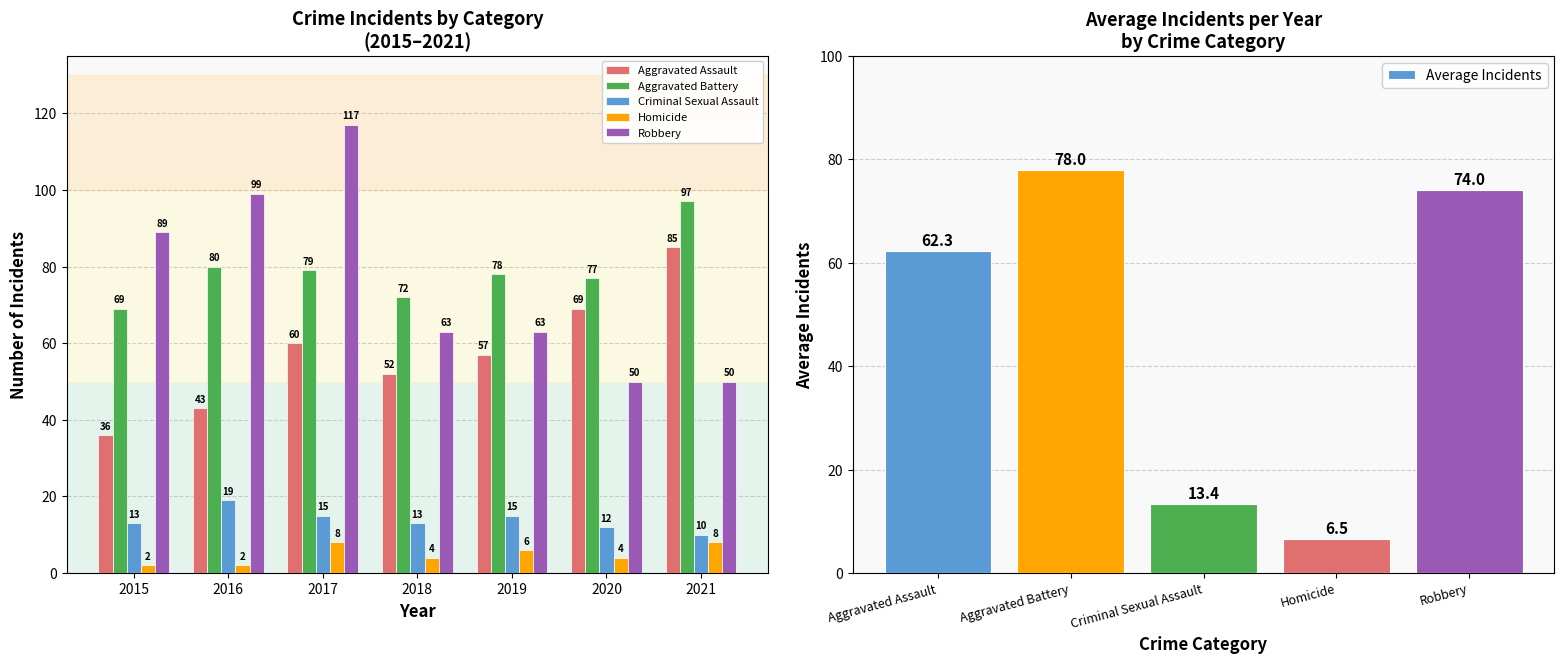

What is the approximate value of Average Incidents at Aggravated Assault?

62.3